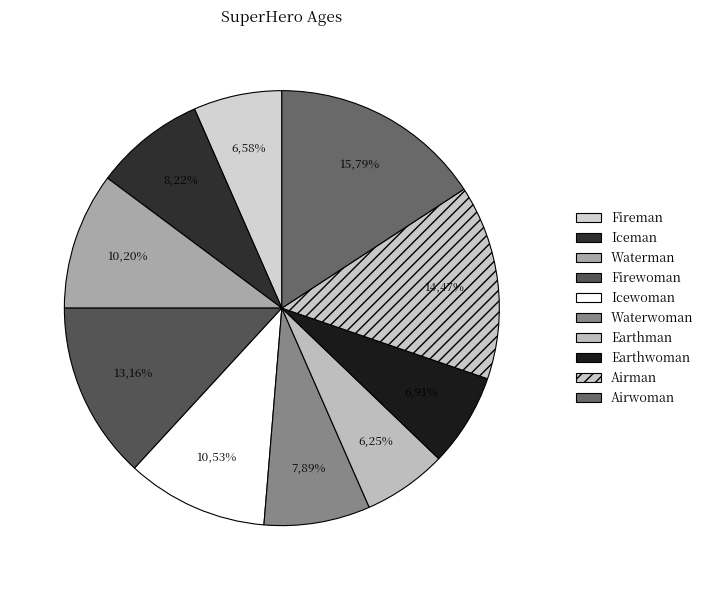

Does any single category account for the majority?

No